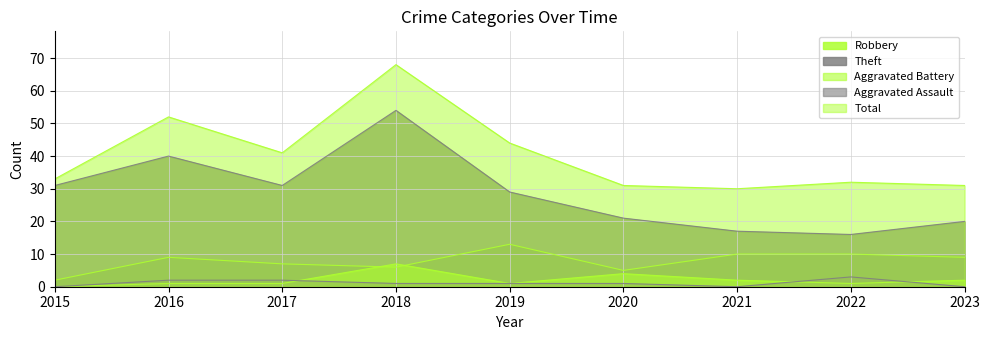

What is the total value across all series at 2023?

62